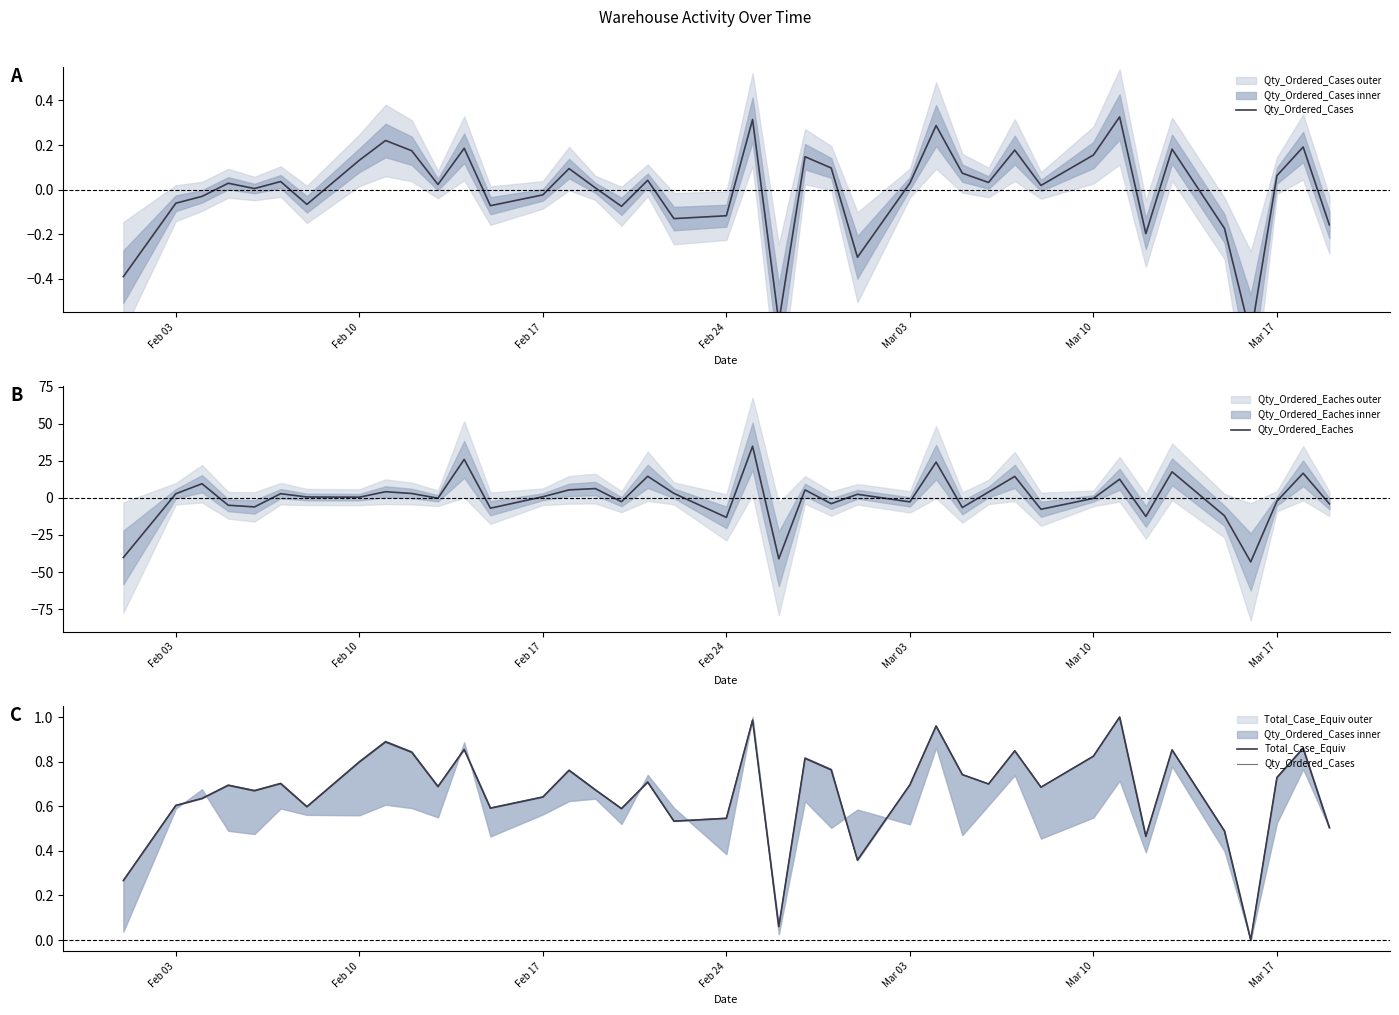

What is the minimum value shown in the chart?

-43.2